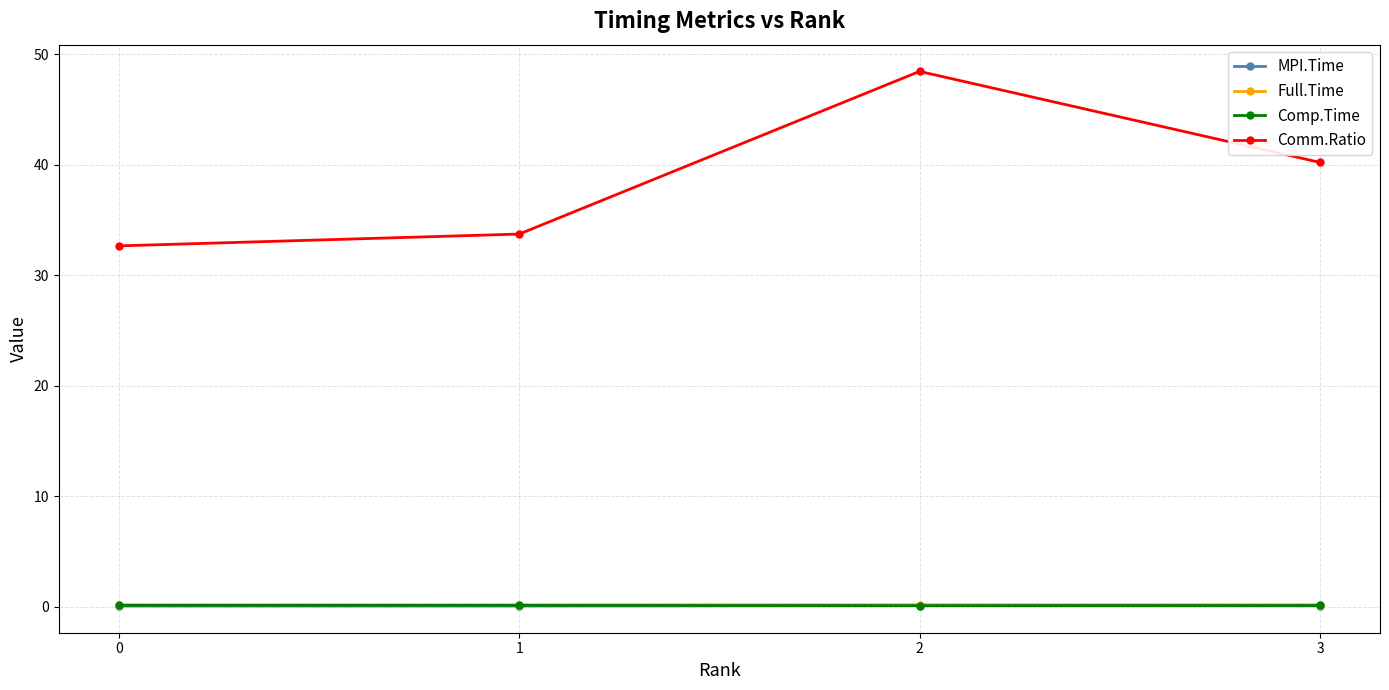

What is the total value across all series at 3?

40.6